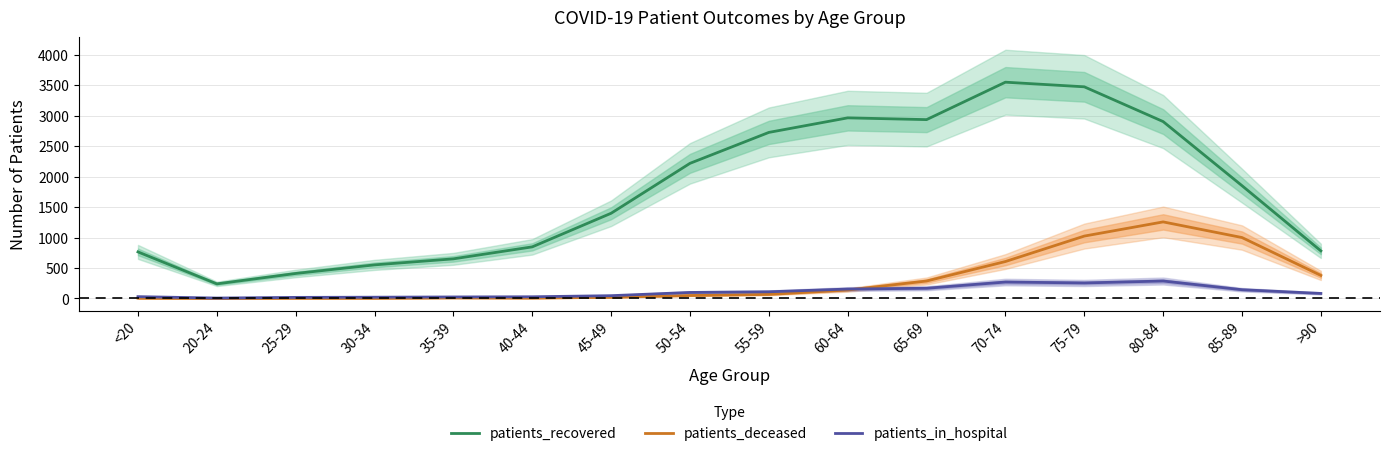

True or false: patients_in_hospital and patients_deceased intersect in this chart.

True